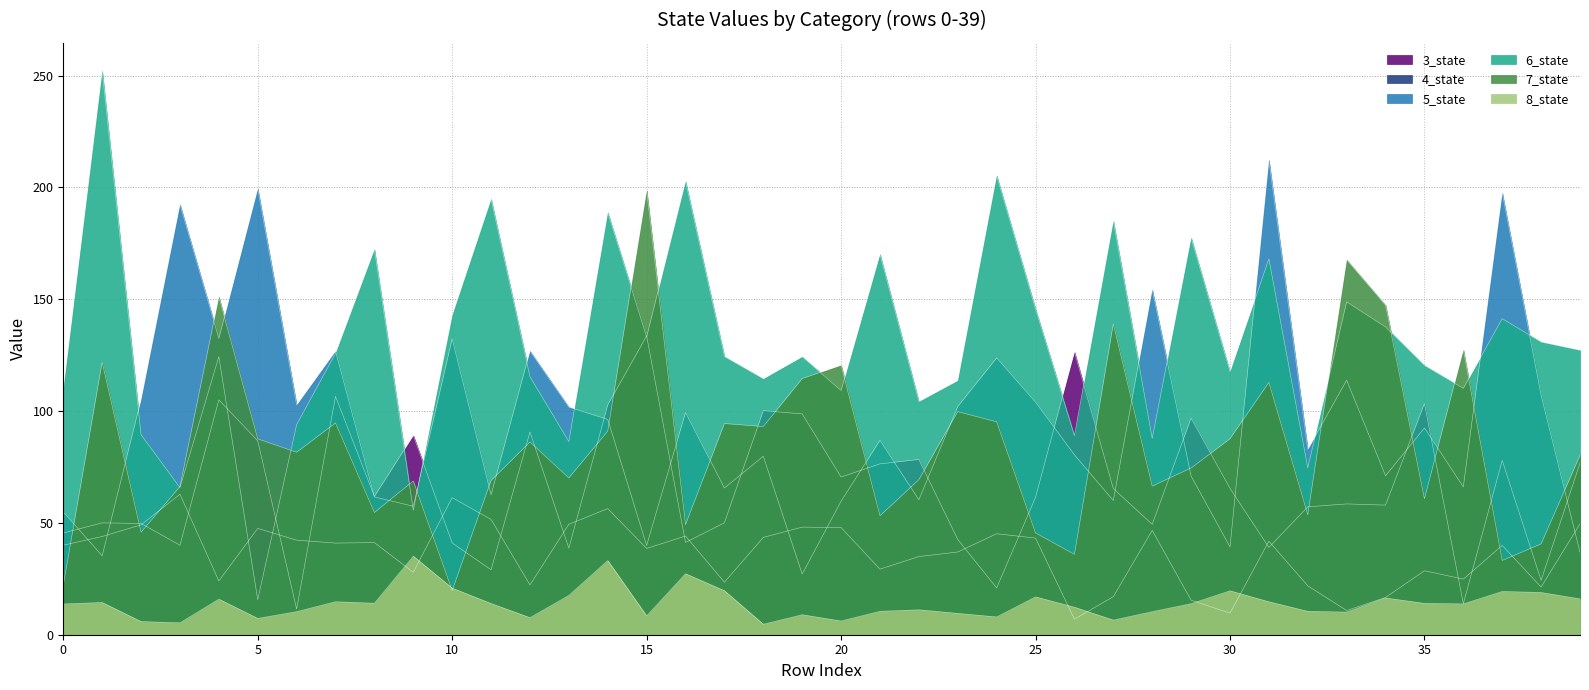

Where is the first local maximum for 3_state?

5